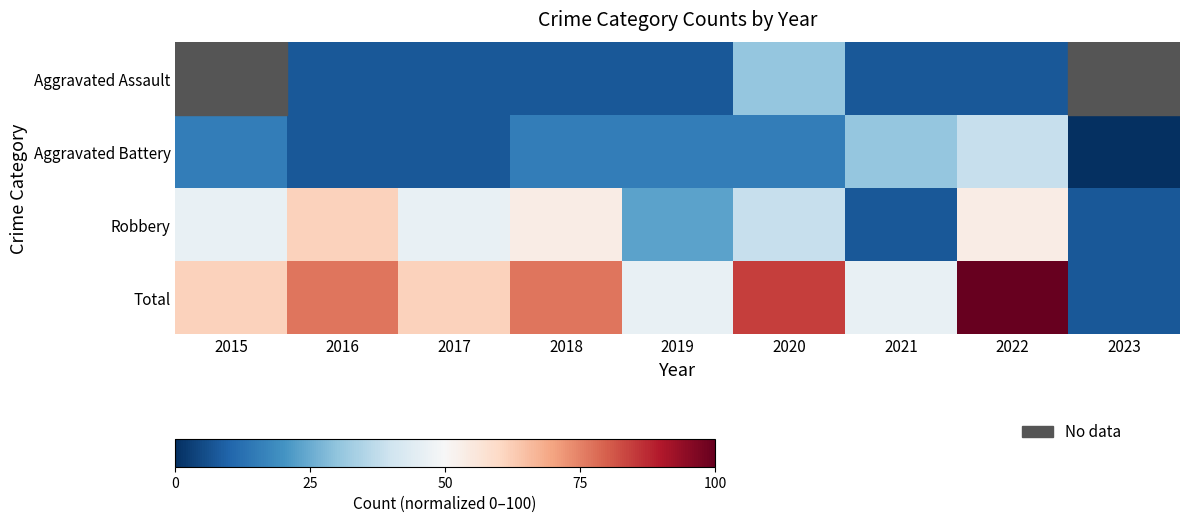

What is the total value across all series at 2022?

200.0